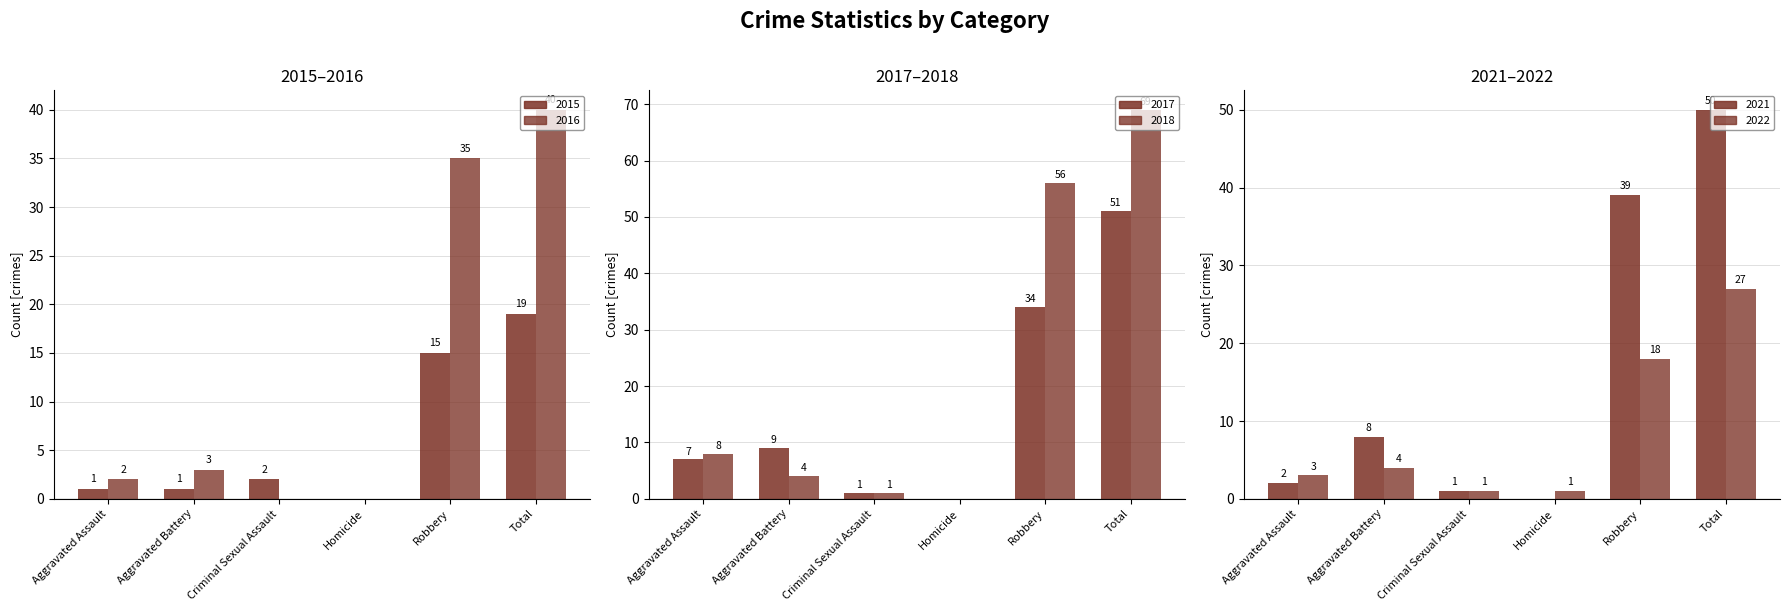

Where does the 2021 series first go above 8?

Robbery